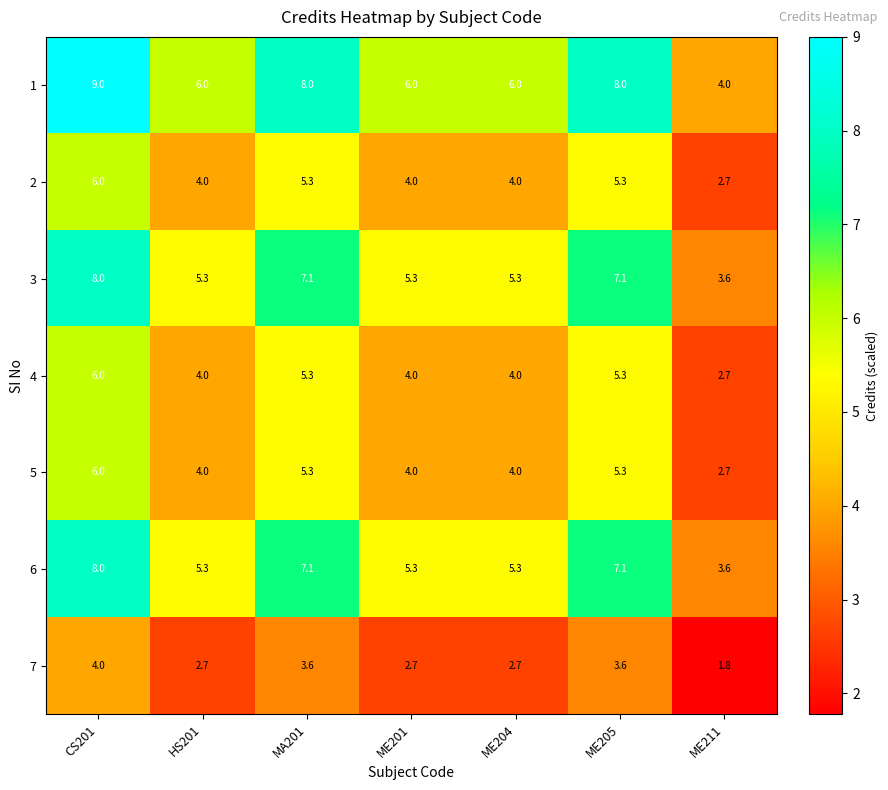

At which label does 6 reach its peak?

CS201